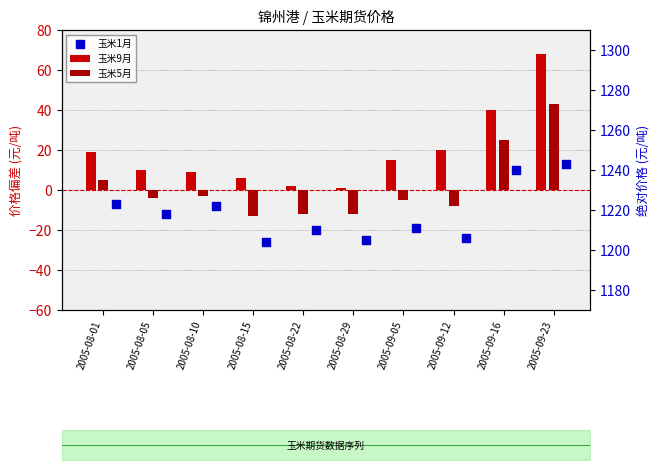

Which series has the largest Y range (max minus min)?

玉米9月